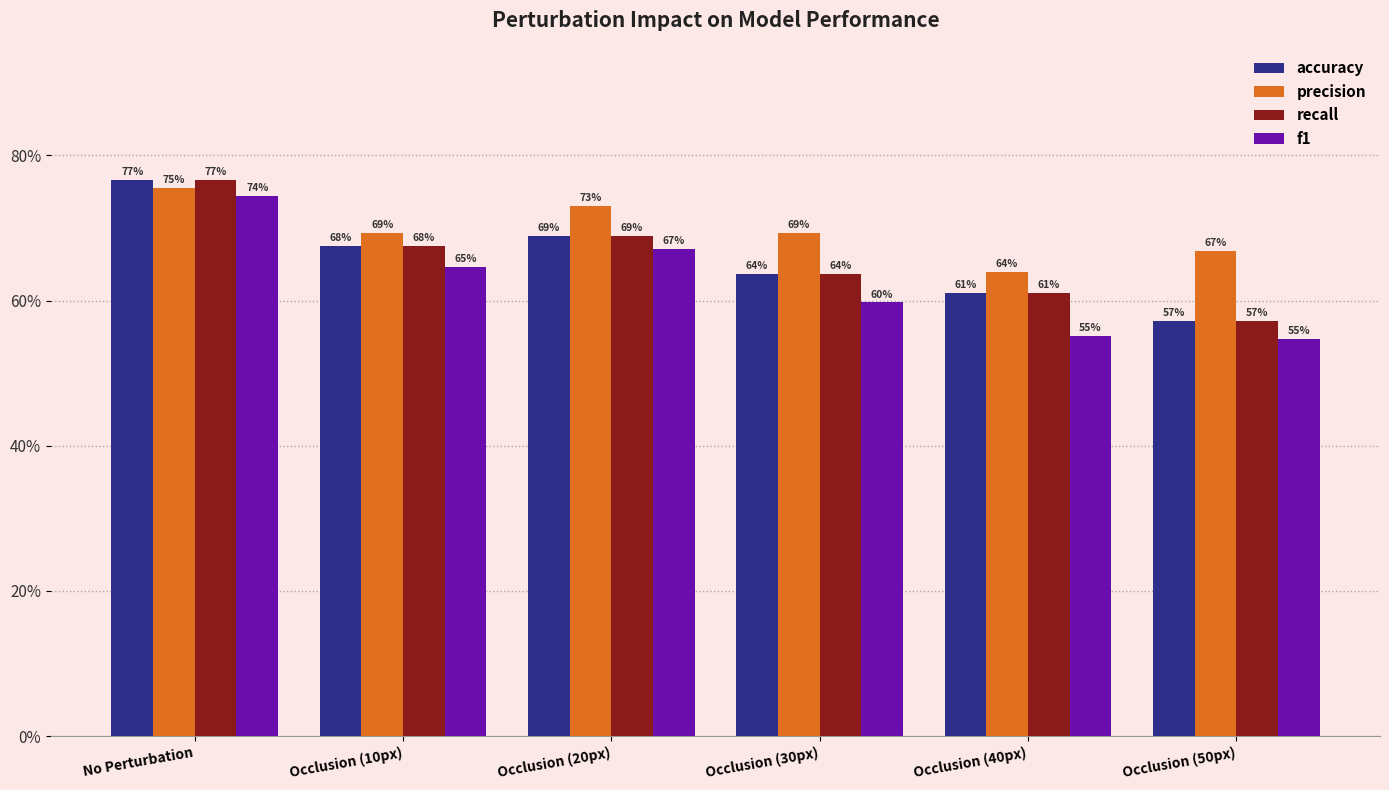

What are all the series names shown in the legend?

accuracy, precision, recall, f1